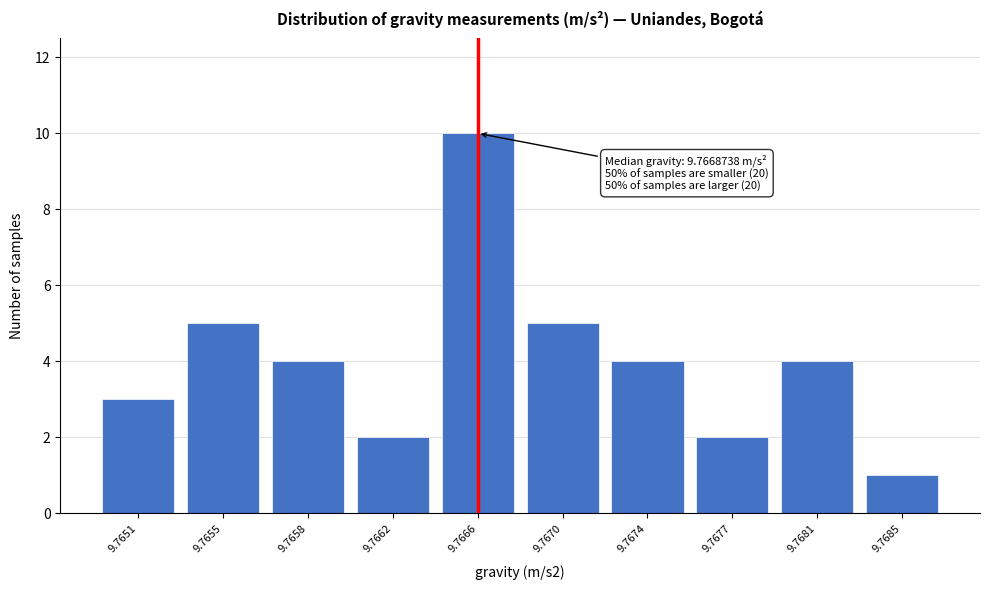

Reading left to right, what are all the values shown in this chart?

3	5	4	2	10	5	4	2	4	1